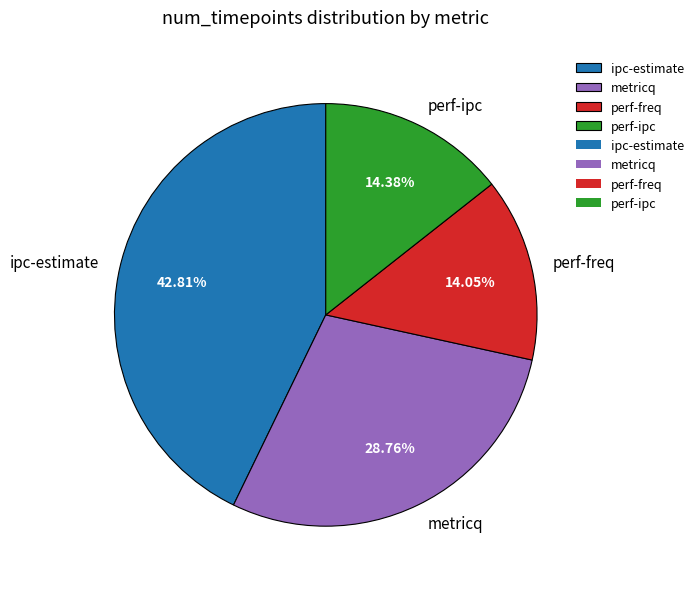

To the nearest percent, what is the difference between the perf-ipc and ipc-estimate slice percentages?

28%